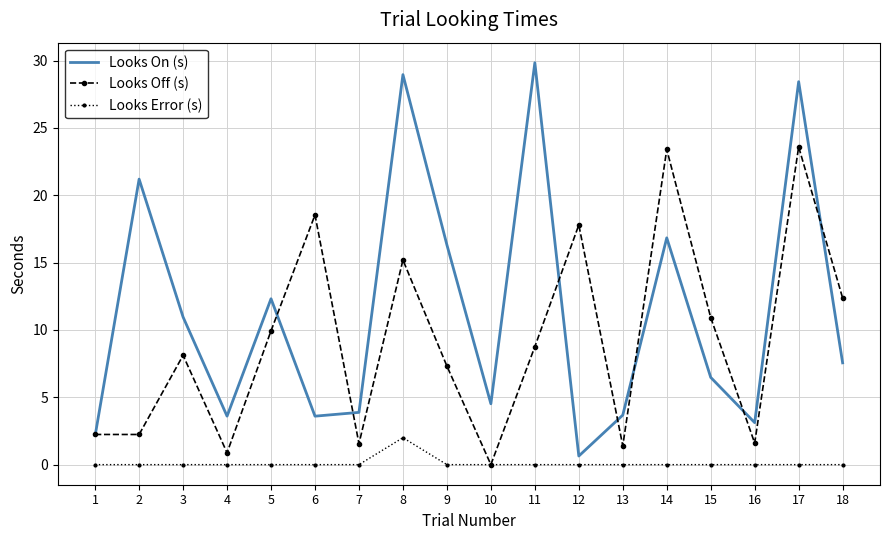

What is the maximum value for Looks Off (s)?

23.6